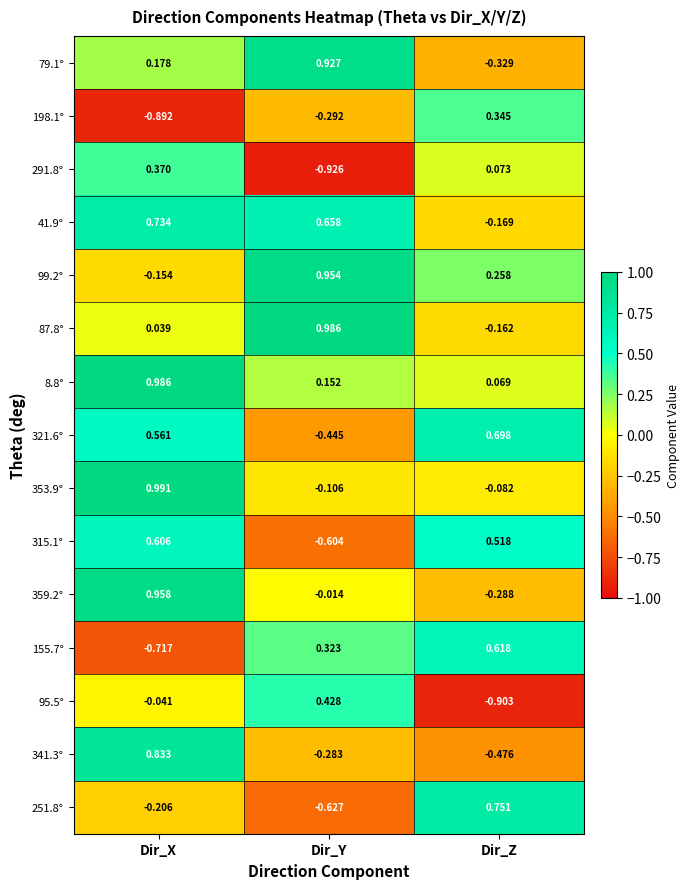

Which label corresponds to the largest value in the chart?

Dir_X